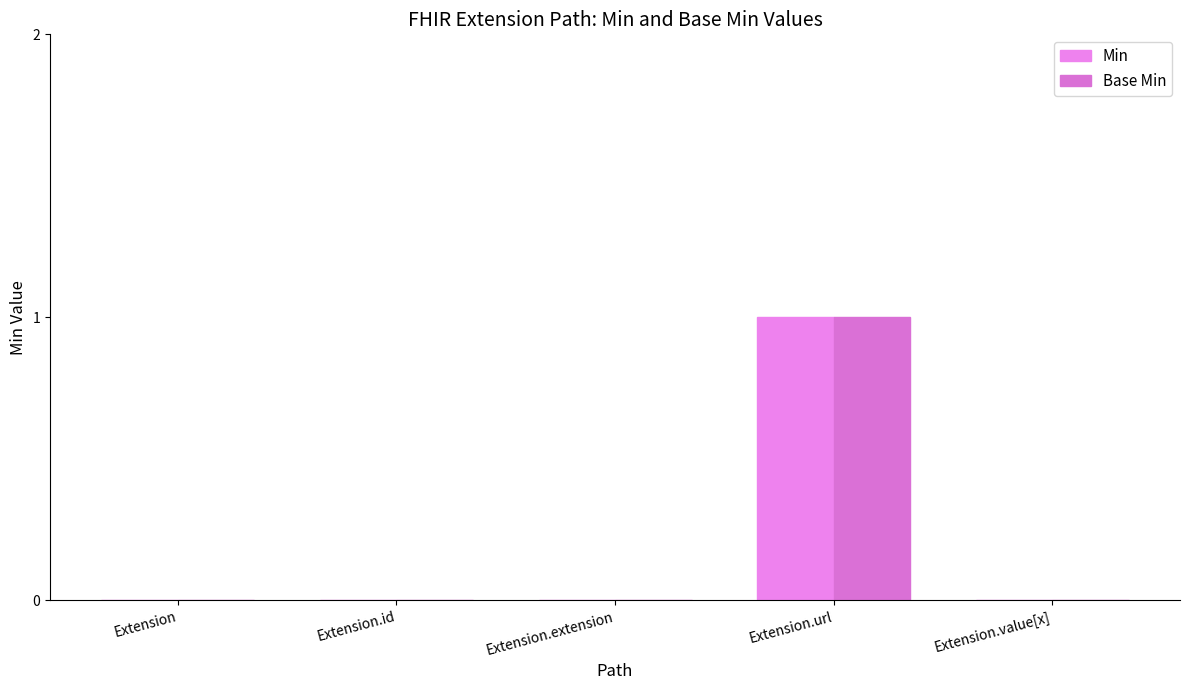

Count the number of categories in the chart.

5